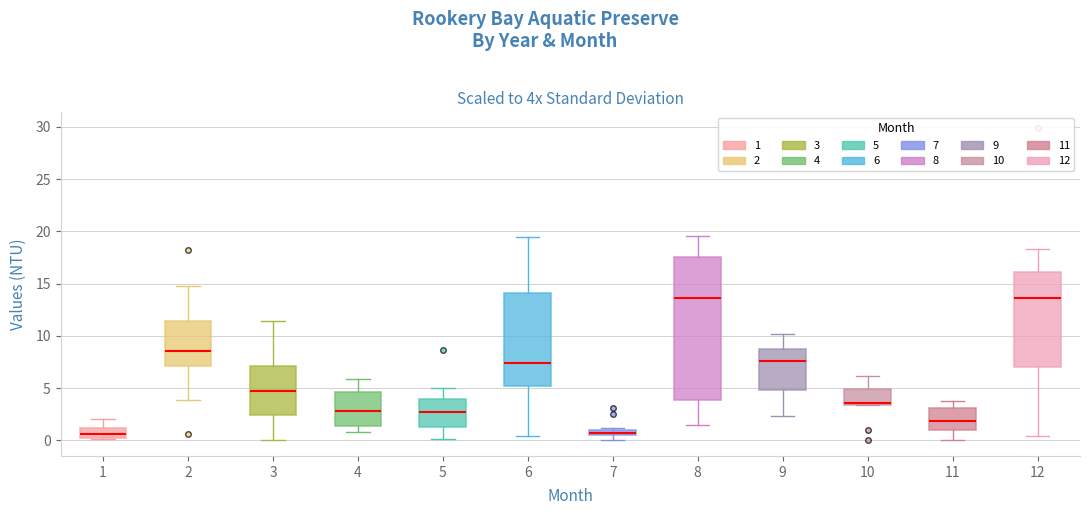

Comparing the boxes themselves (not the whiskers), which one is the tallest?

8